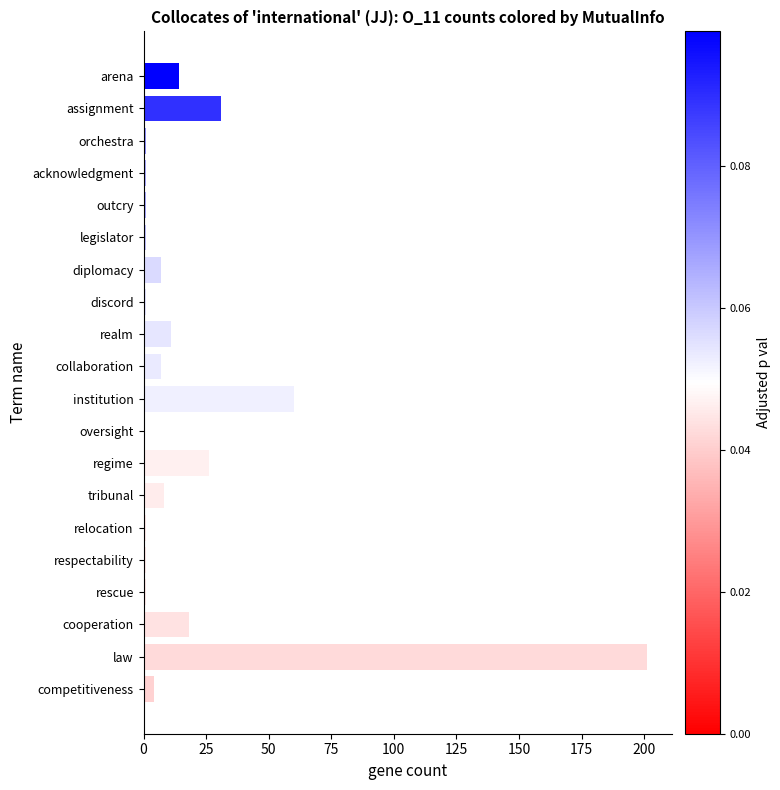

What is the difference between the second highest and minimum values?

59